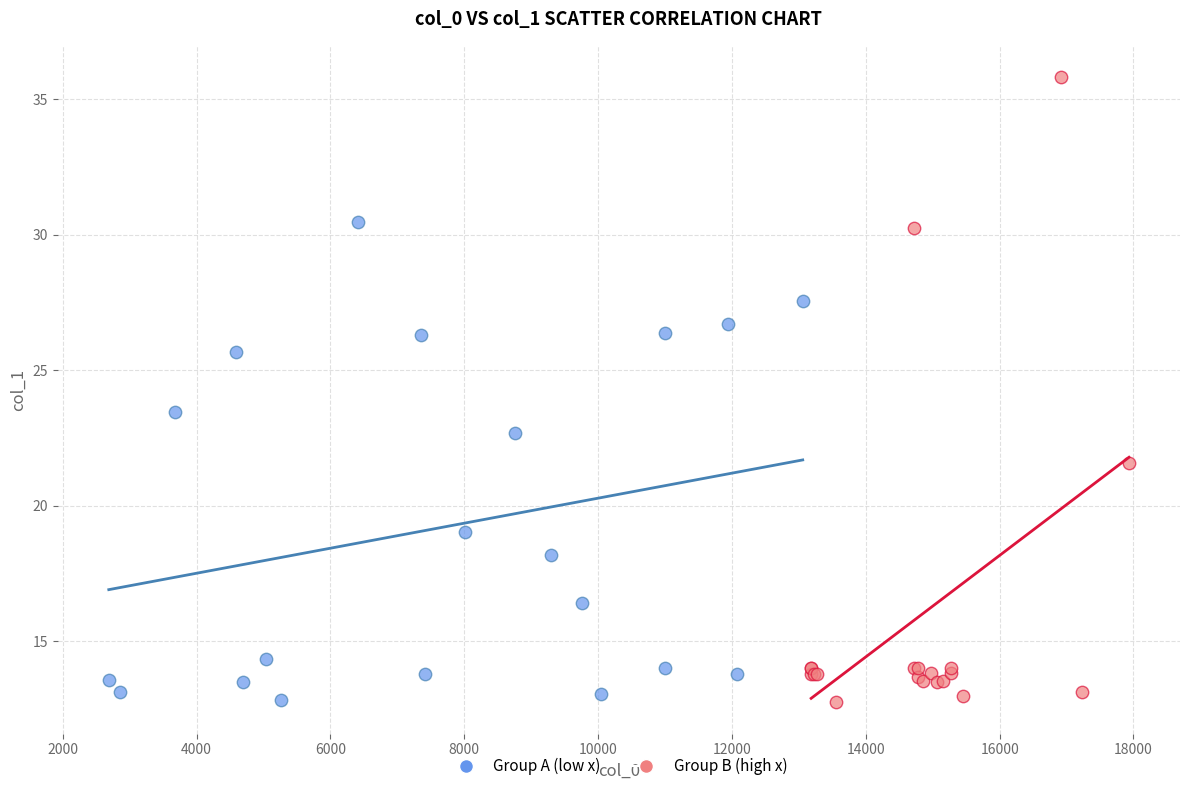

Which series reaches the maximum Y coordinate?

Group B (high x)